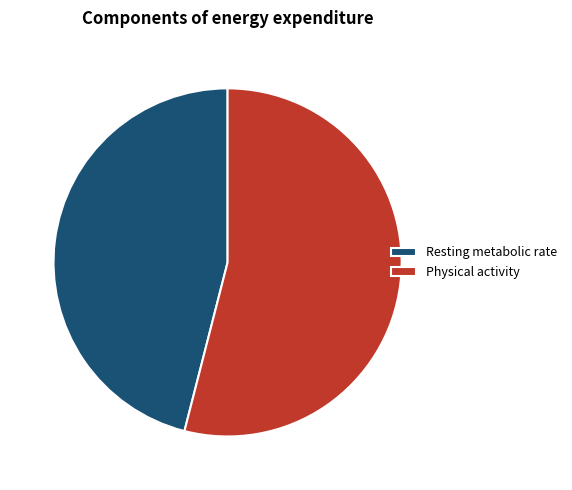

Combined, do Physical activity and Resting metabolic rate account for over 50%?

Yes